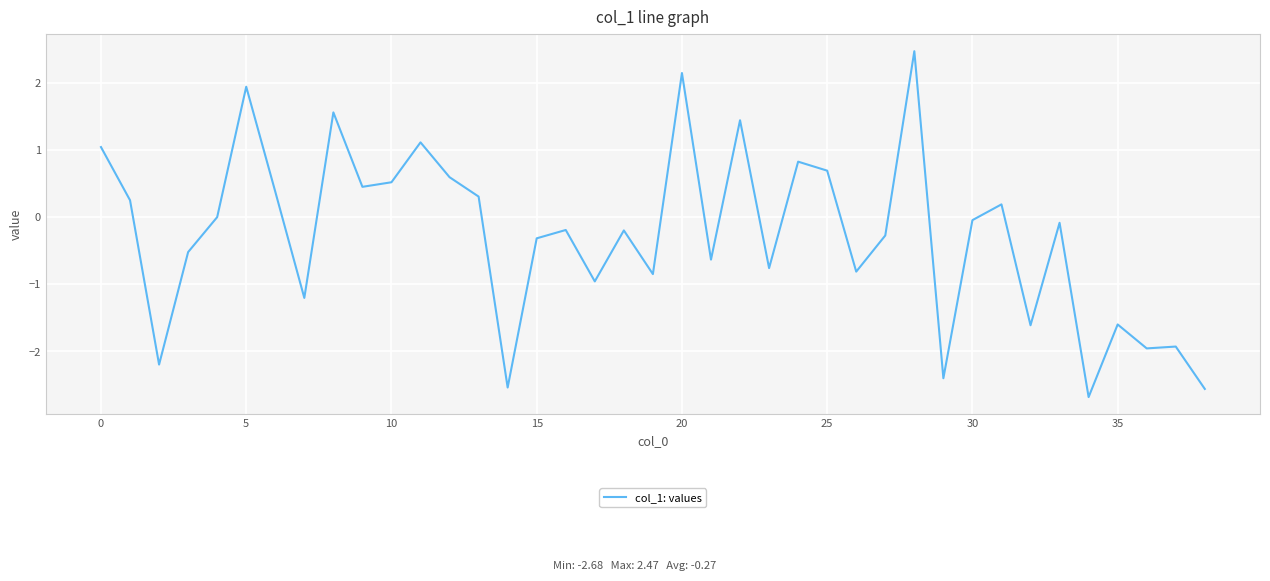

What is the maximum value shown in the chart?

2.5